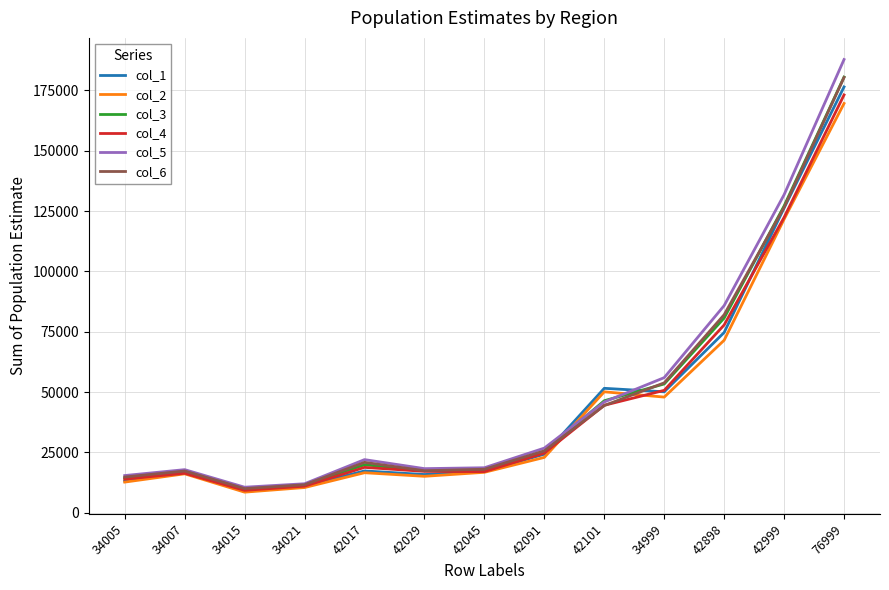

Is this an area chart (filled region under the line)?

No